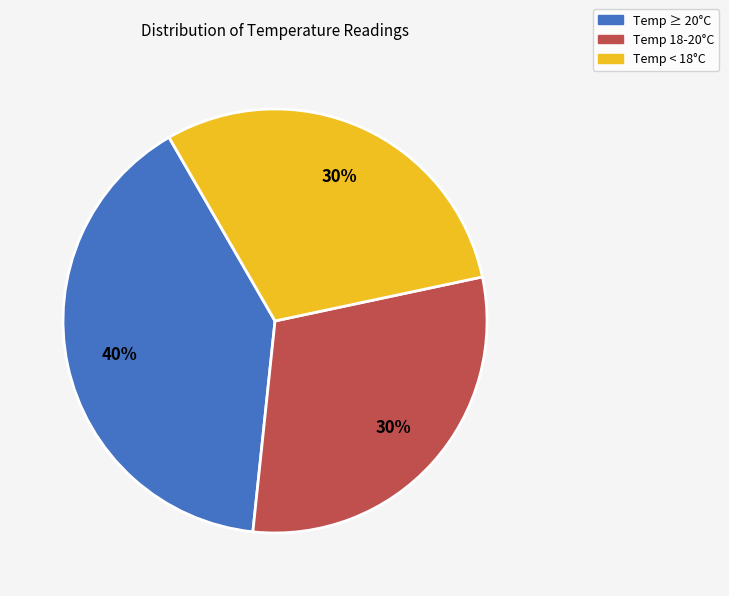

To the nearest percent, what is the average slice percentage?

33%